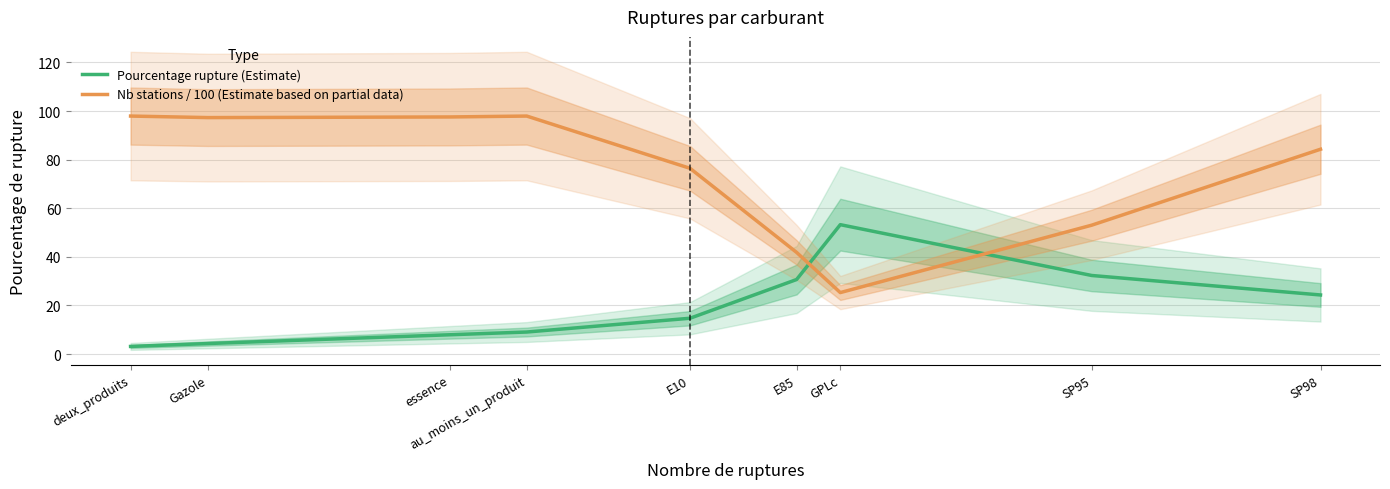

Is it true that Nb stations / 100 (Estimate based on partial data) equals 97.3 at Gazole?

True